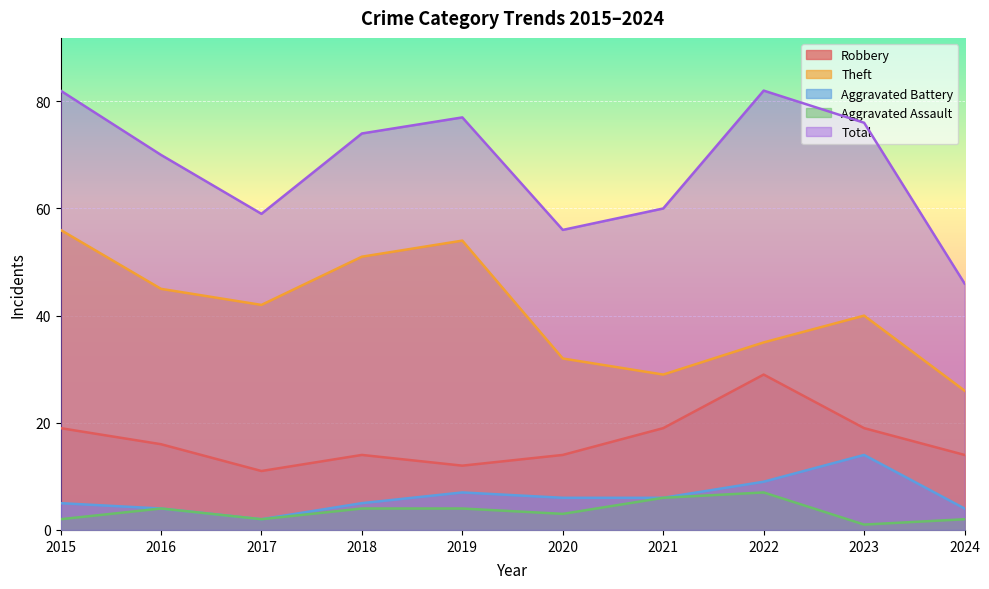

The value of Aggravated Assault at 2019 is 7. True or false?

False